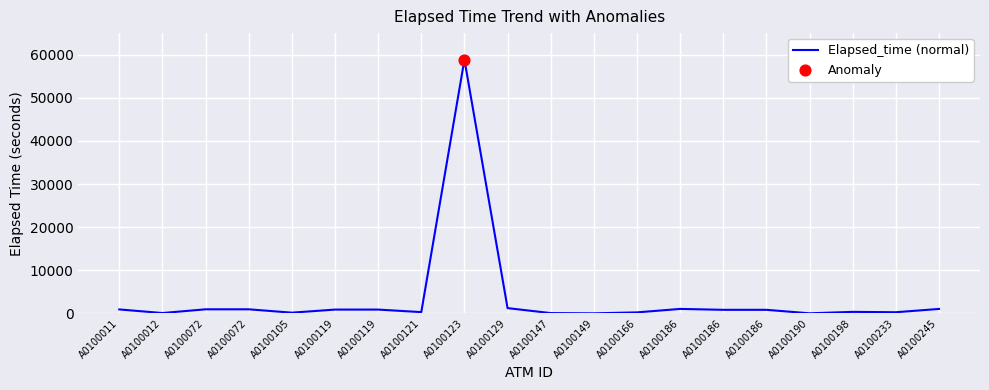

How many lines are shown in the chart?

1